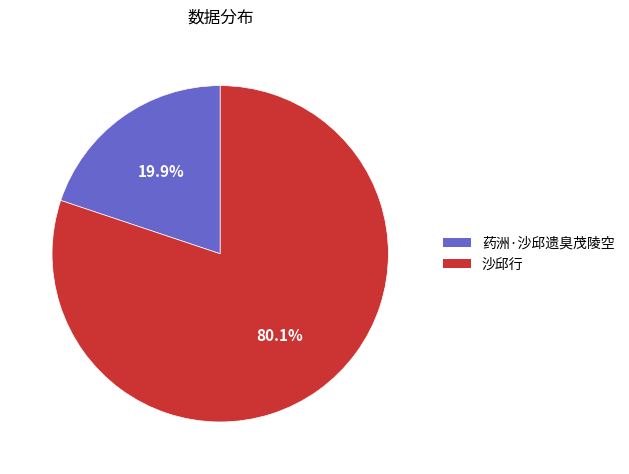

True or false: 沙邱行 accounts for 68% of the total.

False